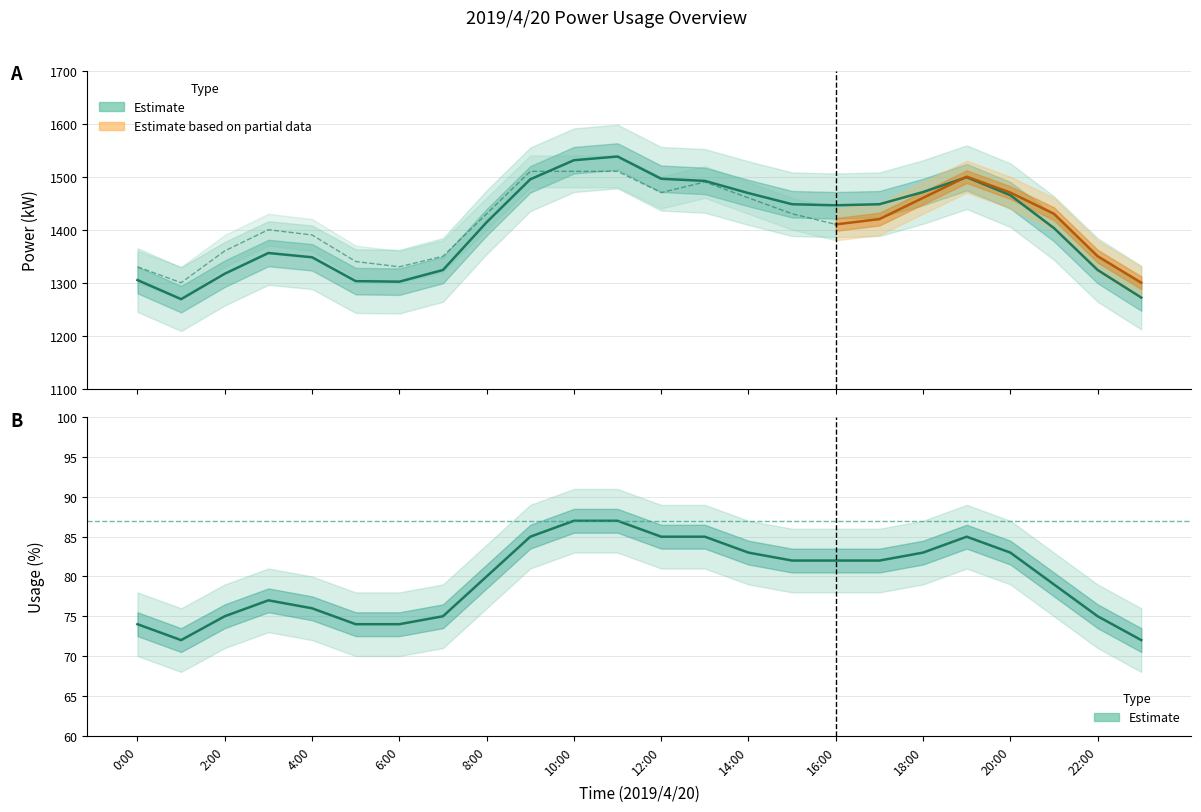

What is the difference between the maximum and second lowest values in the úÀÑ(kW) series?

266